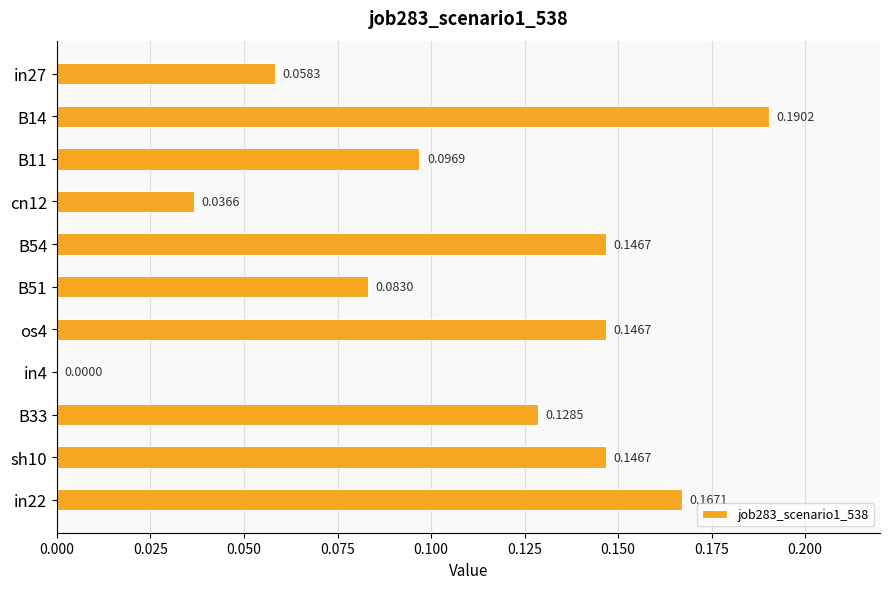

Between cn12 and B54, which is larger?

B54